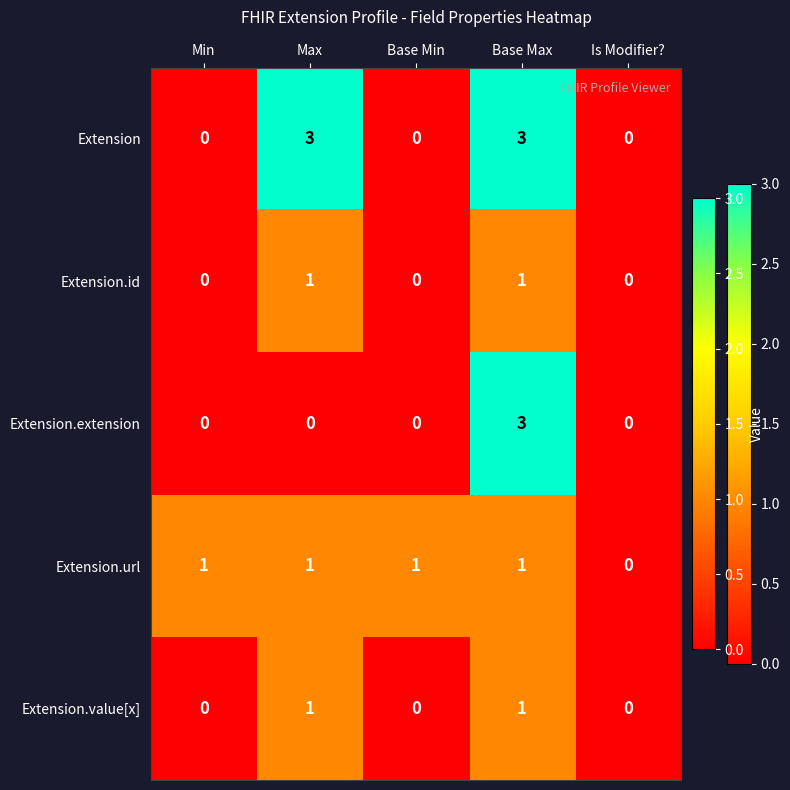

What is the difference between the Extension.extension values at Base Min and Base Max?

3